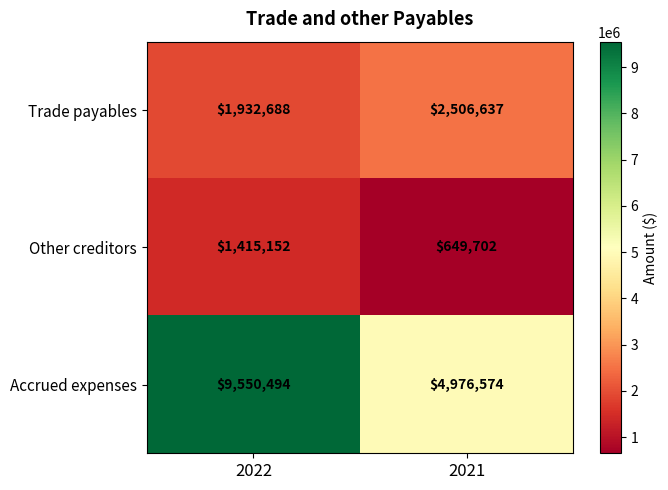

Count the number of data series in this chart.

3